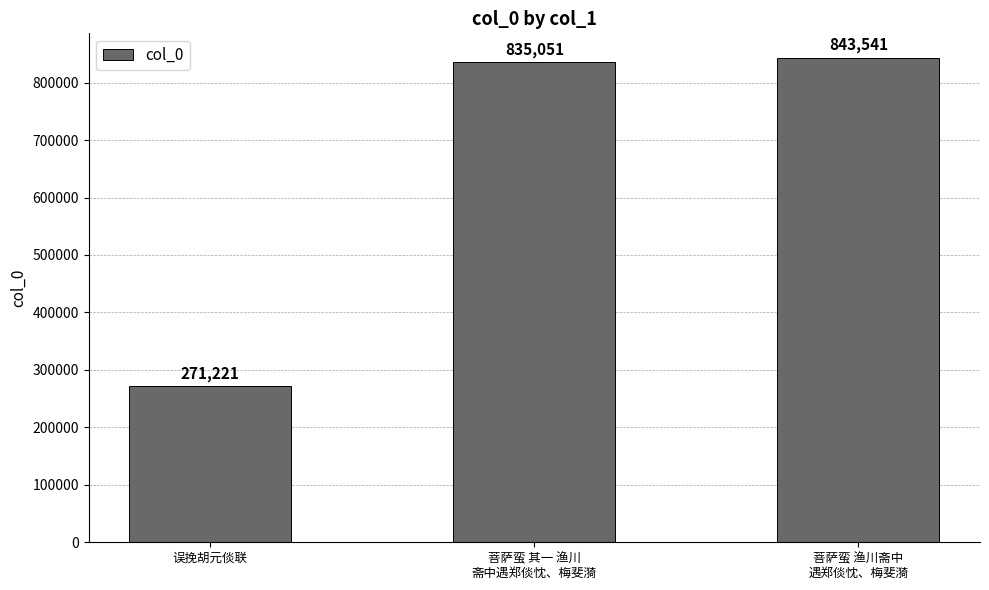

How many series are shown in this chart?

1